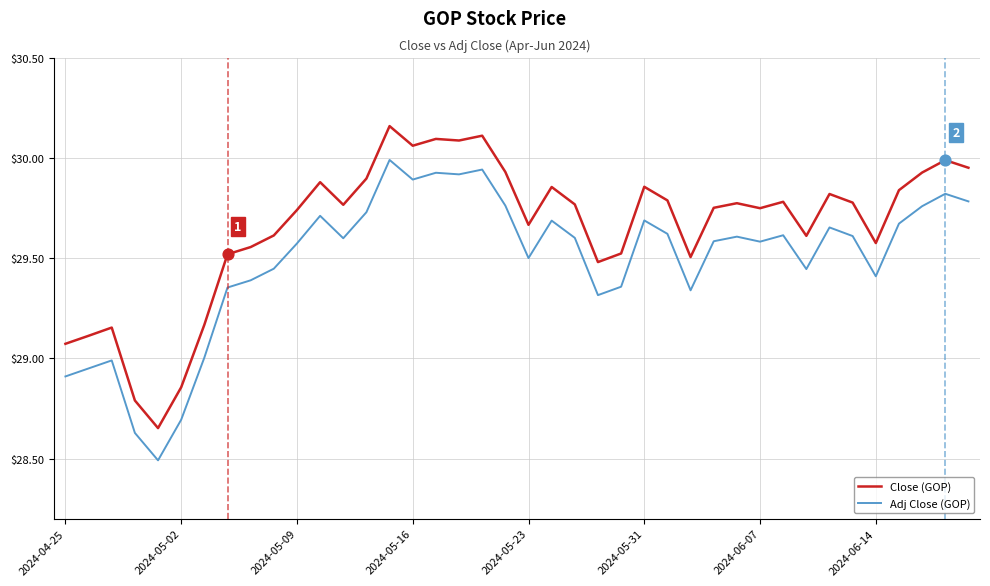

Which series has the largest total across all categories?

Close (GOP)